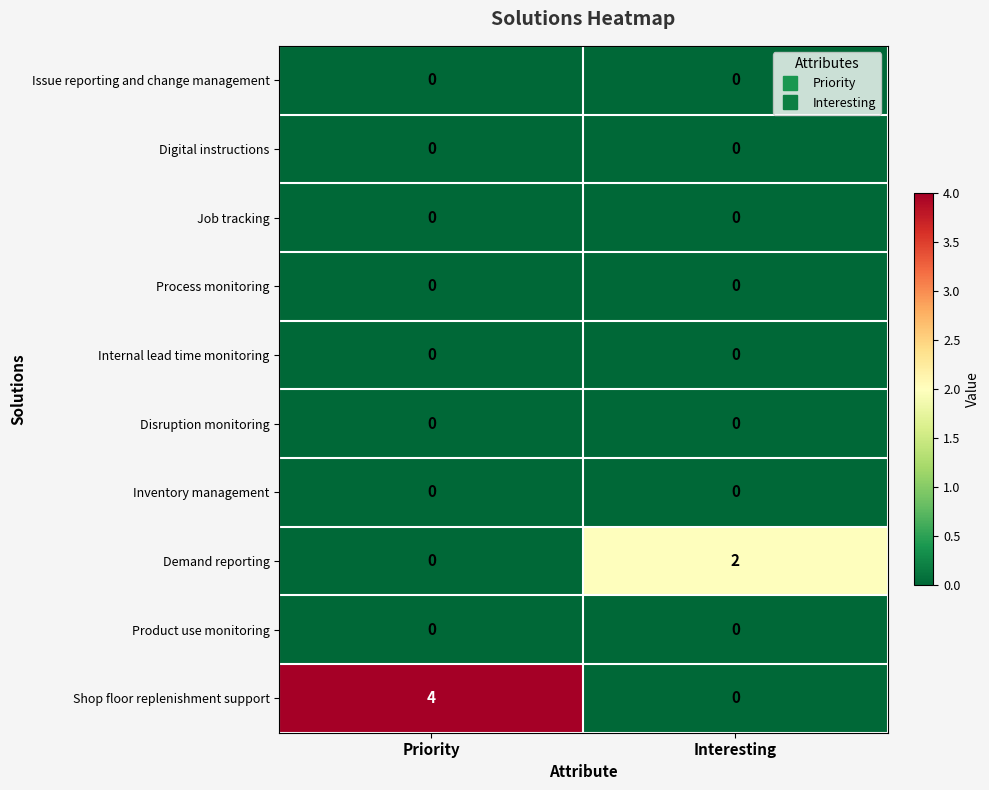

What is the total value across all series at Priority?

4